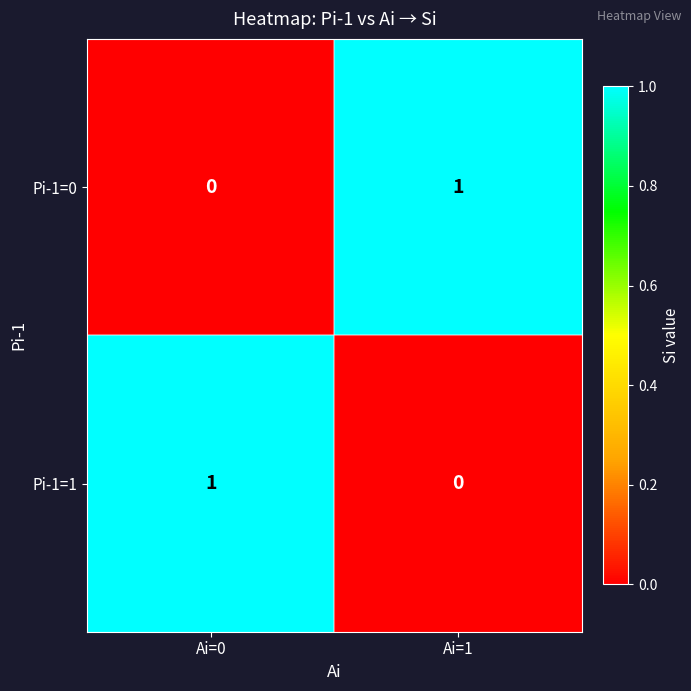

Reading left to right, extract all data points from this chart.

Pi-1=0: 0	1
Pi-1=1: 1	0